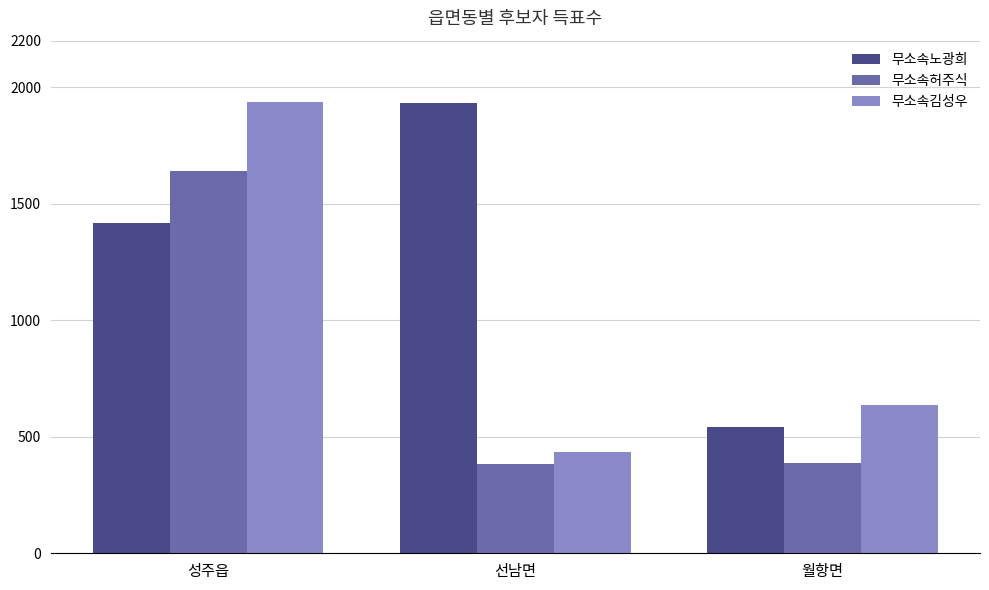

At how many categories does at least one series exceed 1270?

2